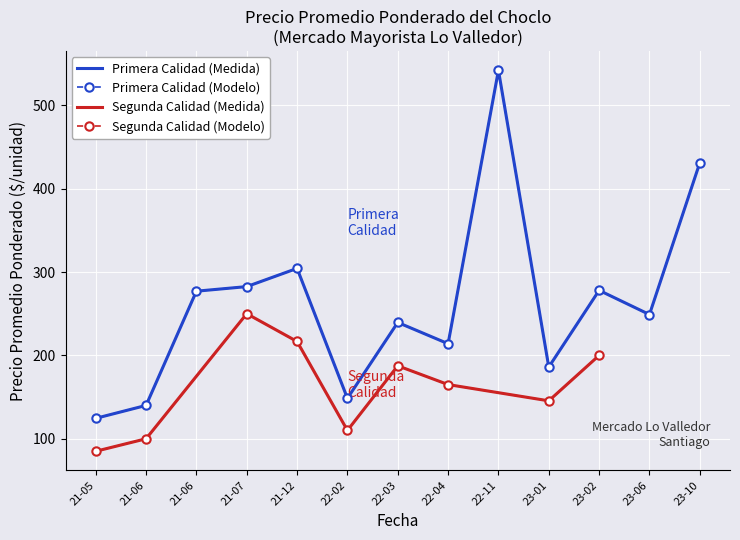

Rank the series at 2021-12-14 from highest to lowest value.

Precio promedio ponderado - Primera, Precio promedio ponderado - Segunda